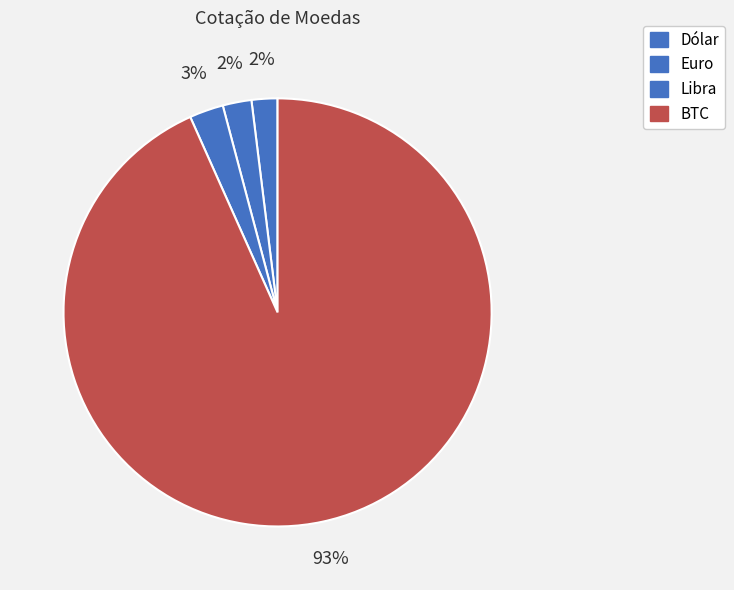

Is there a majority slice in this chart?

Yes